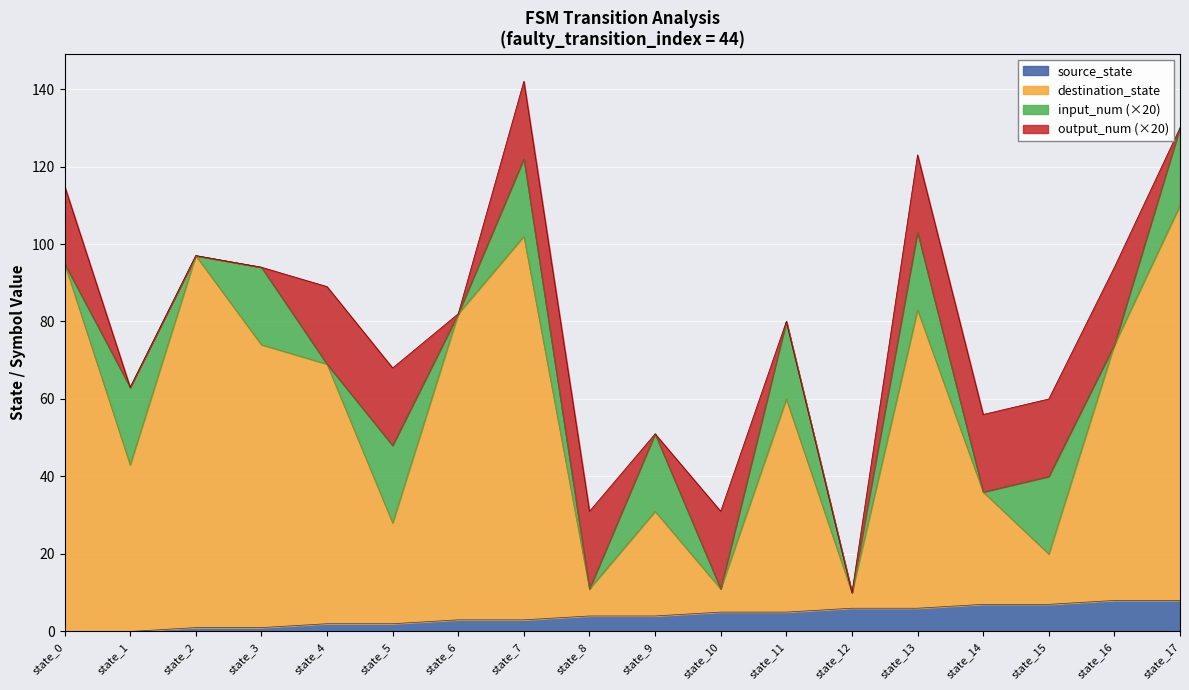

Does the chart display data point markers on the line(s)?

No